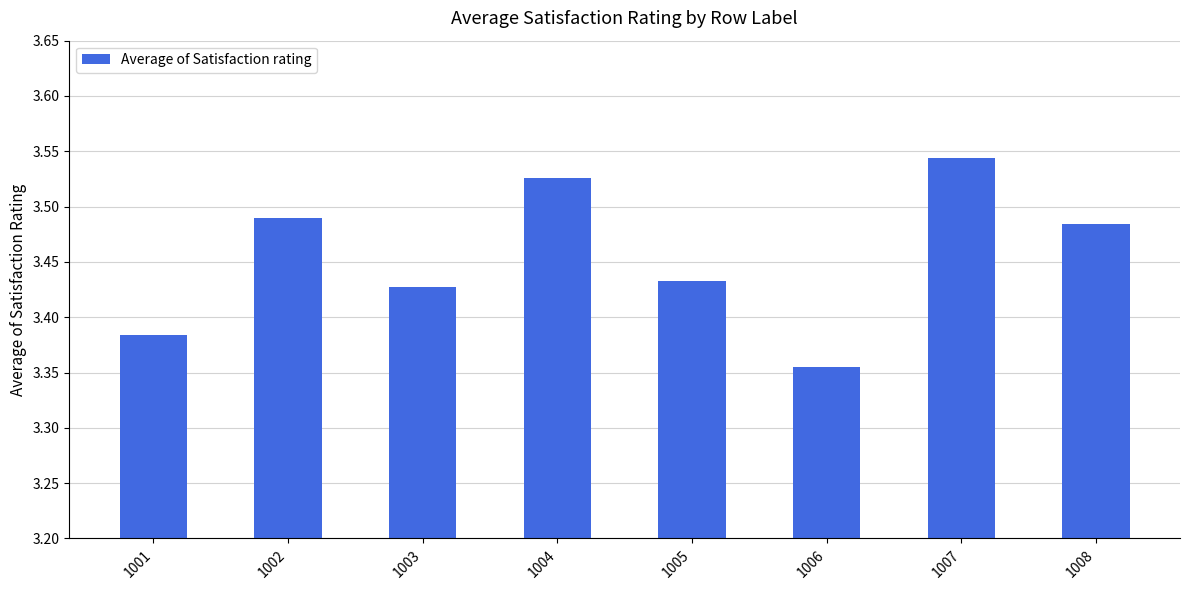

Rank the categories by value from lowest to highest.

1006, 1001, 1003, 1005, 1008, 1002, 1004, 1007